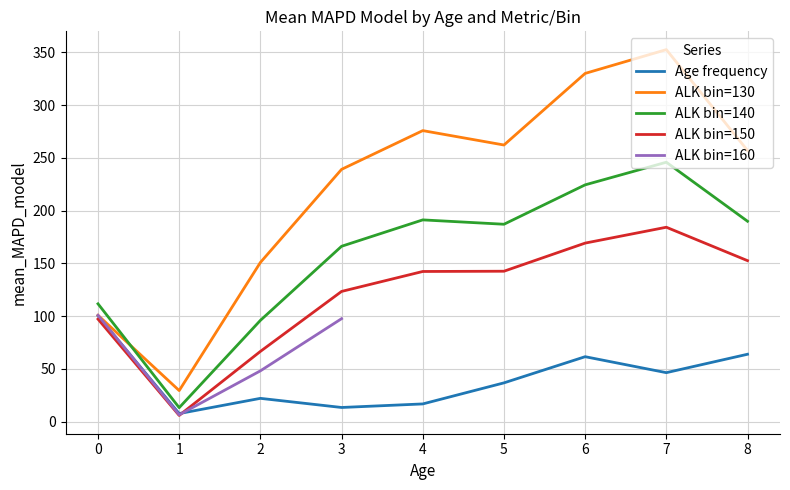

Which has a higher value, 5 or 7?

7